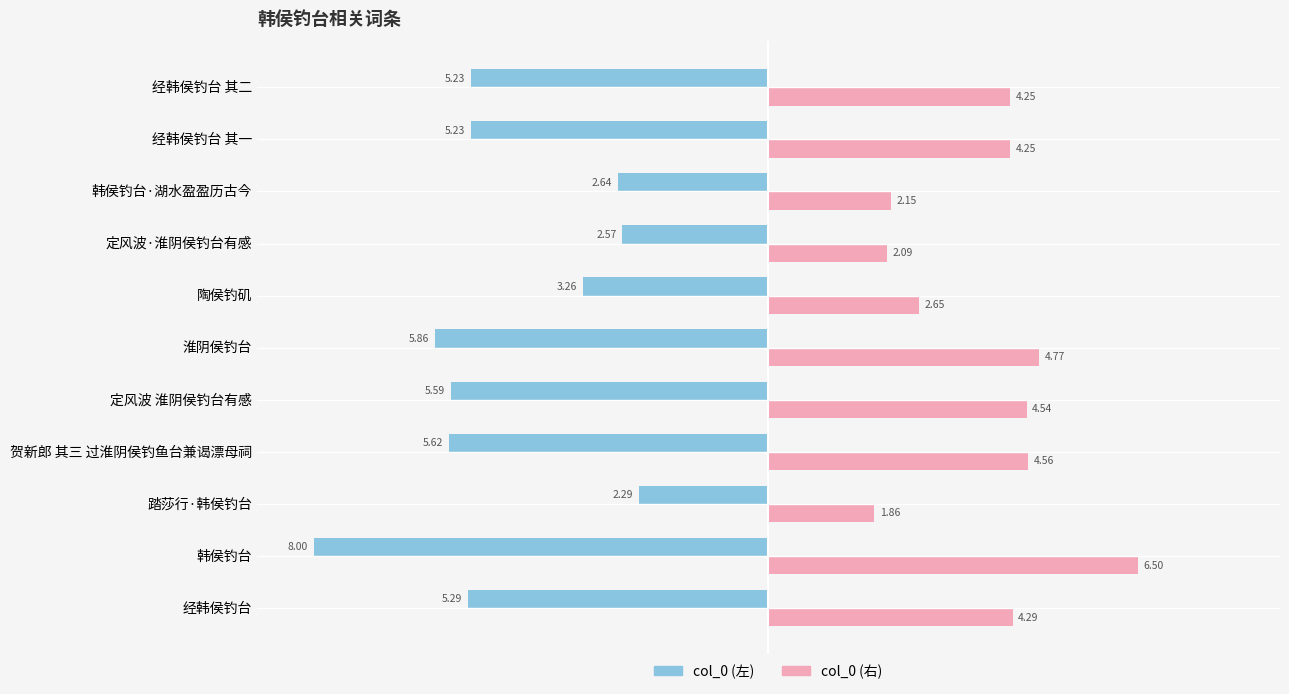

What is the total value across all series at 贺新郎 其三 过淮阴侯钓鱼台兼谒漂母祠?

-1.1